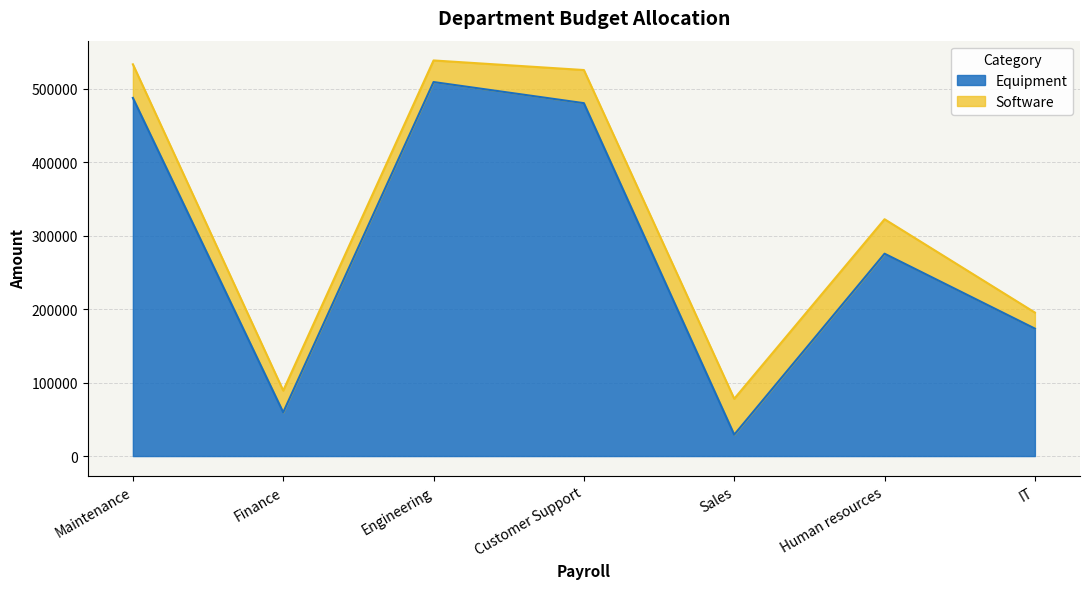

How many values are below 275333?

3